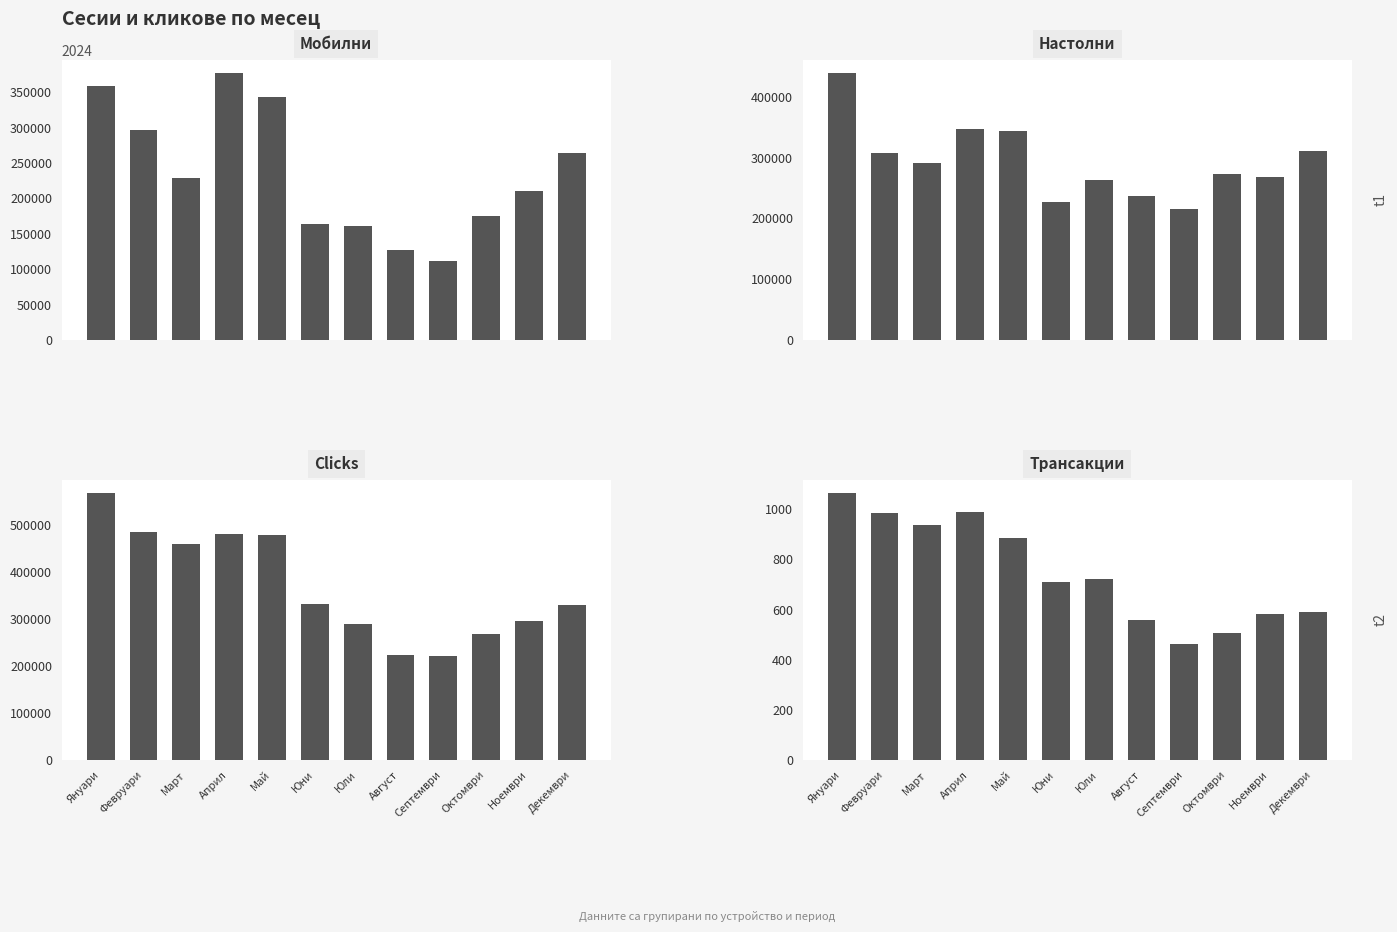

Which category has the lowest value in the Настолни series?

Септември